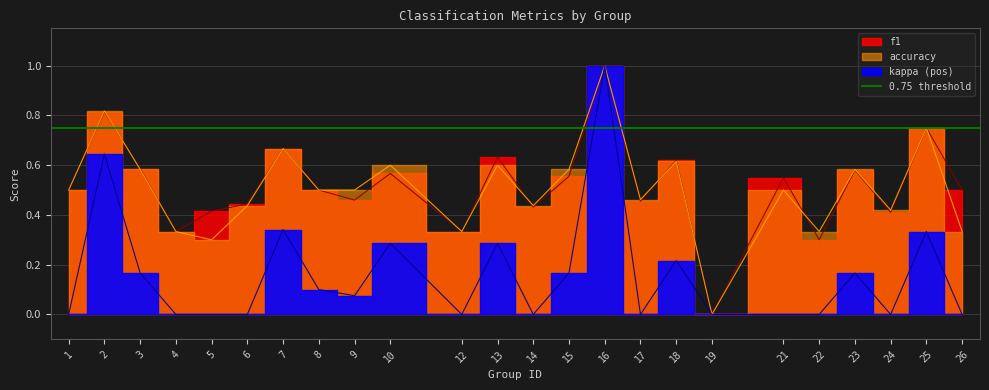

What is the difference between the accuracy values at 12 and 18?

0.3